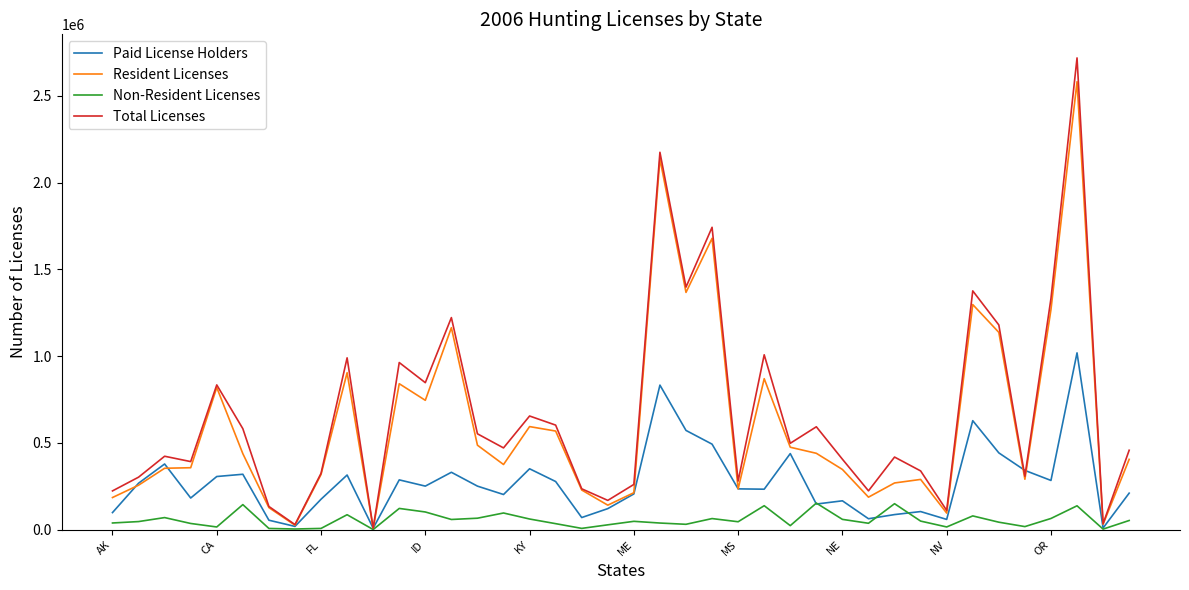

What is the maximum value shown in the chart?

2718624